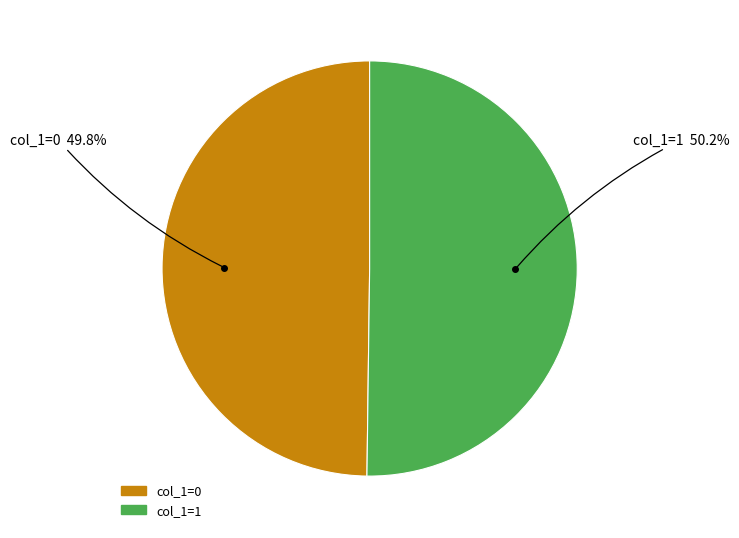

Is there a majority slice in this chart?

Yes